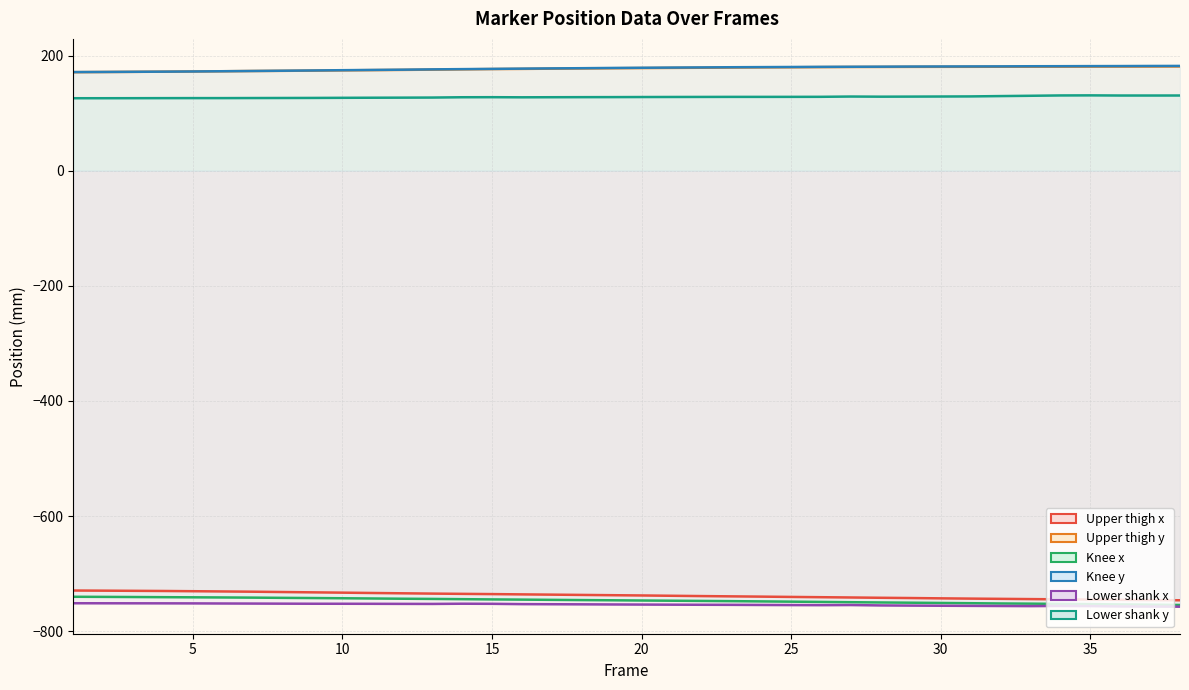

What is the difference between the Lower shank y values at 33 and 37?

0.4